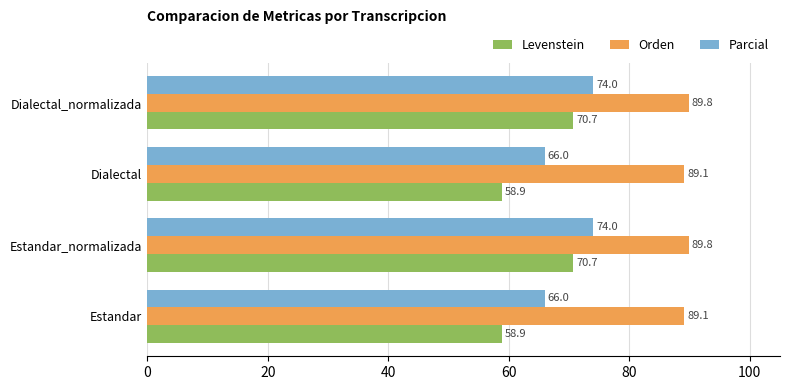

What is the average value of the Orden series?

89.5